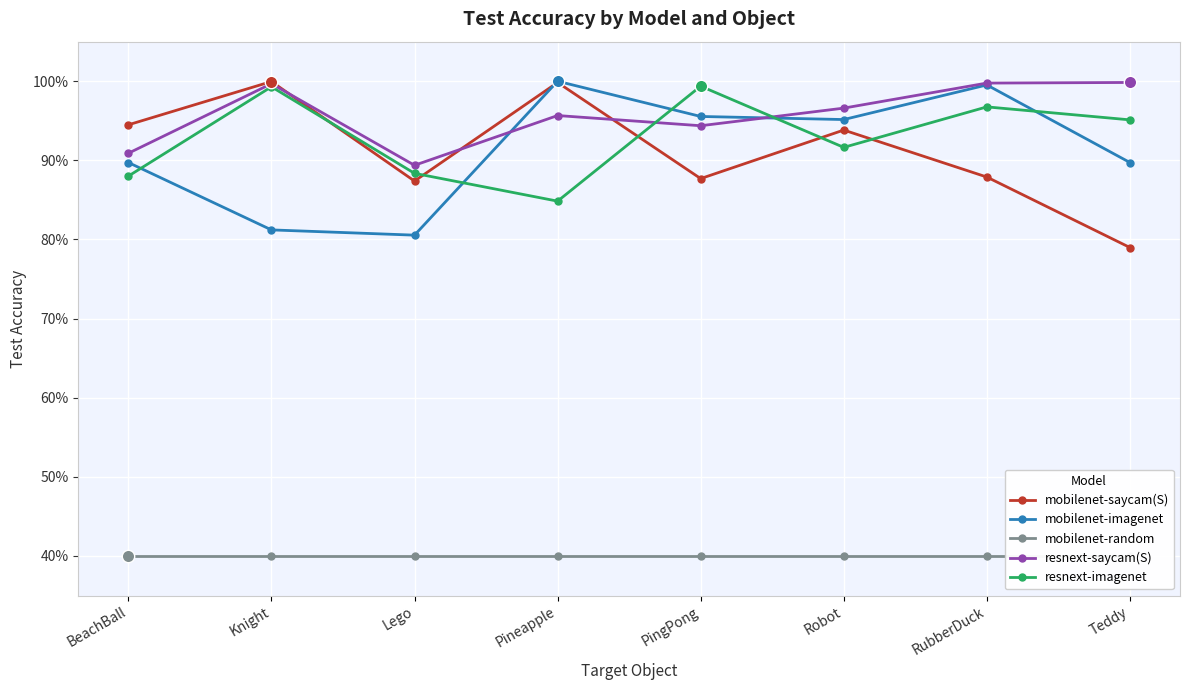

At which category is the sum across all series the highest?

RubberDuck